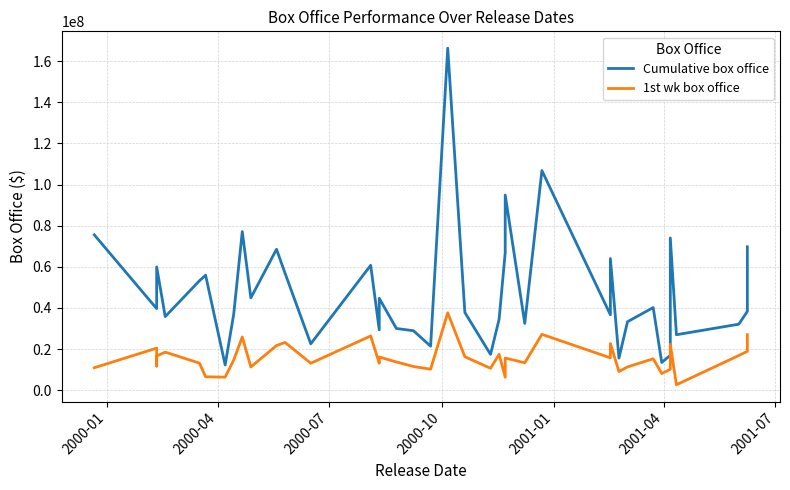

Does the chart display data point markers on the line(s)?

No